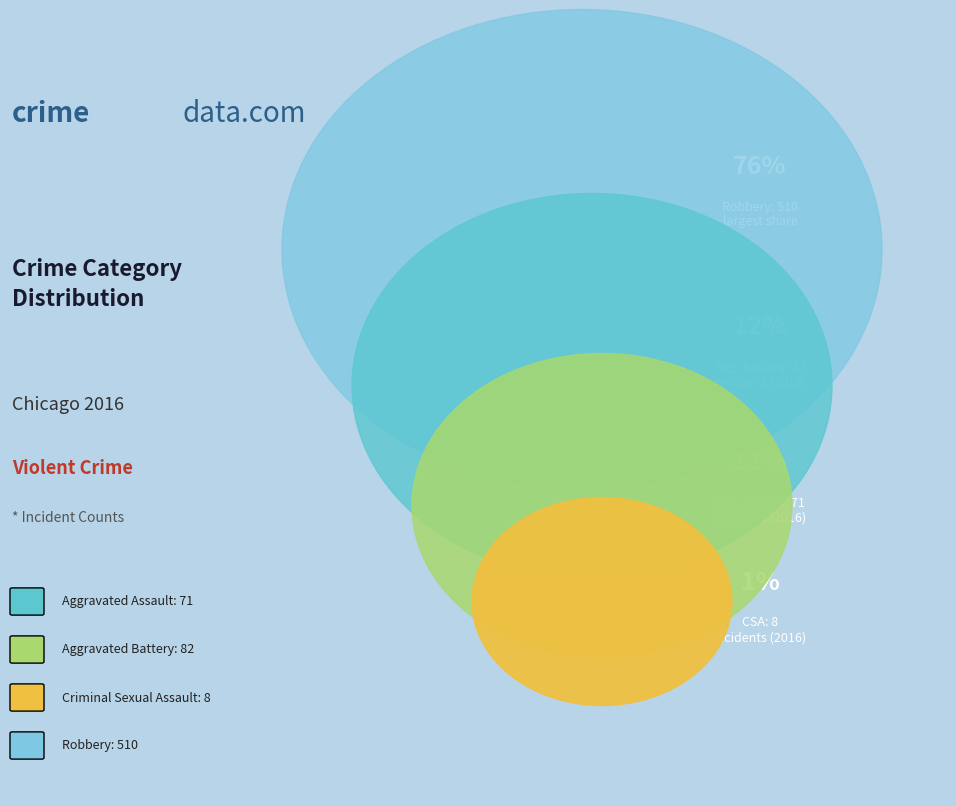

Which slice represents more than half of the pie?

Robbery